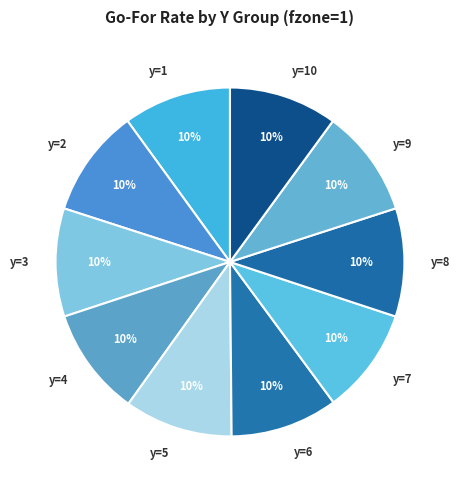

Do y=1 and y=10 together represent more than half of the pie?

No